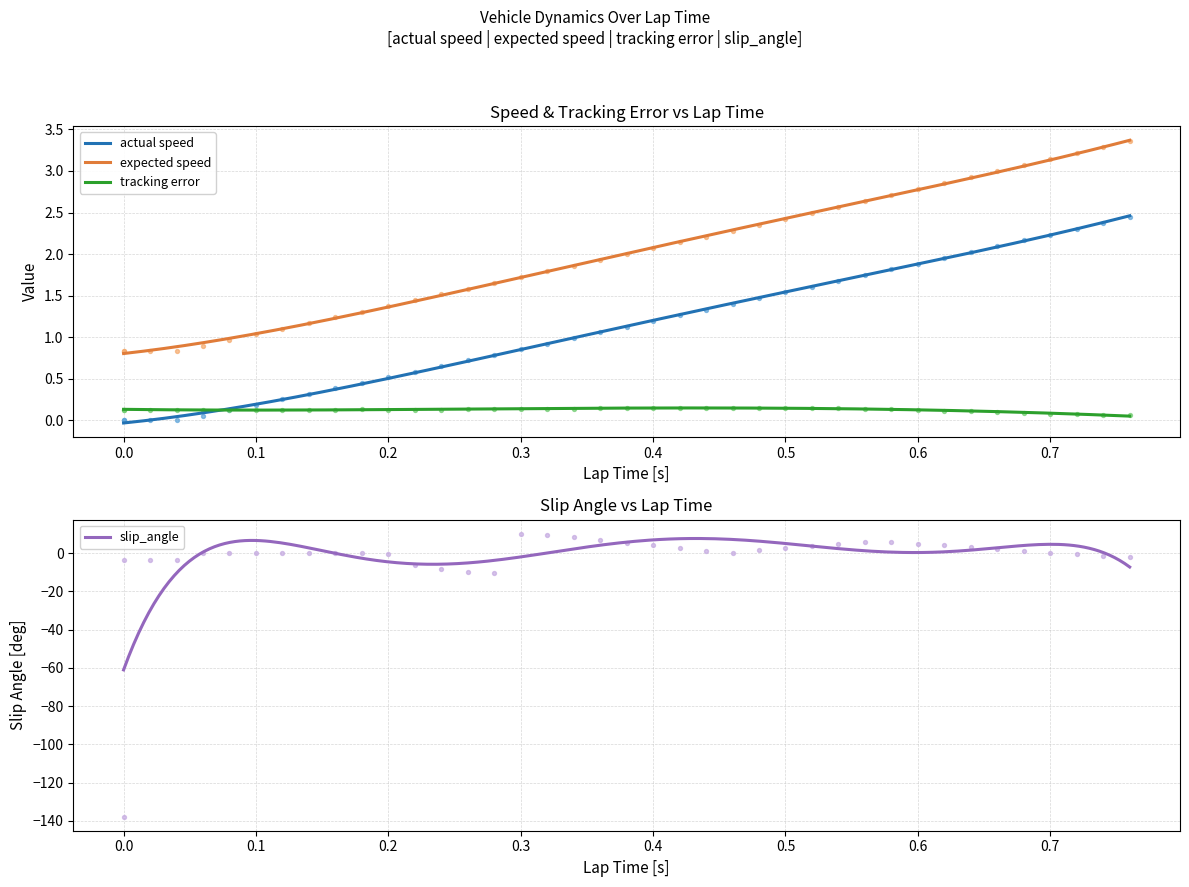

True or false: expected speed and tracking error cross at least once.

False